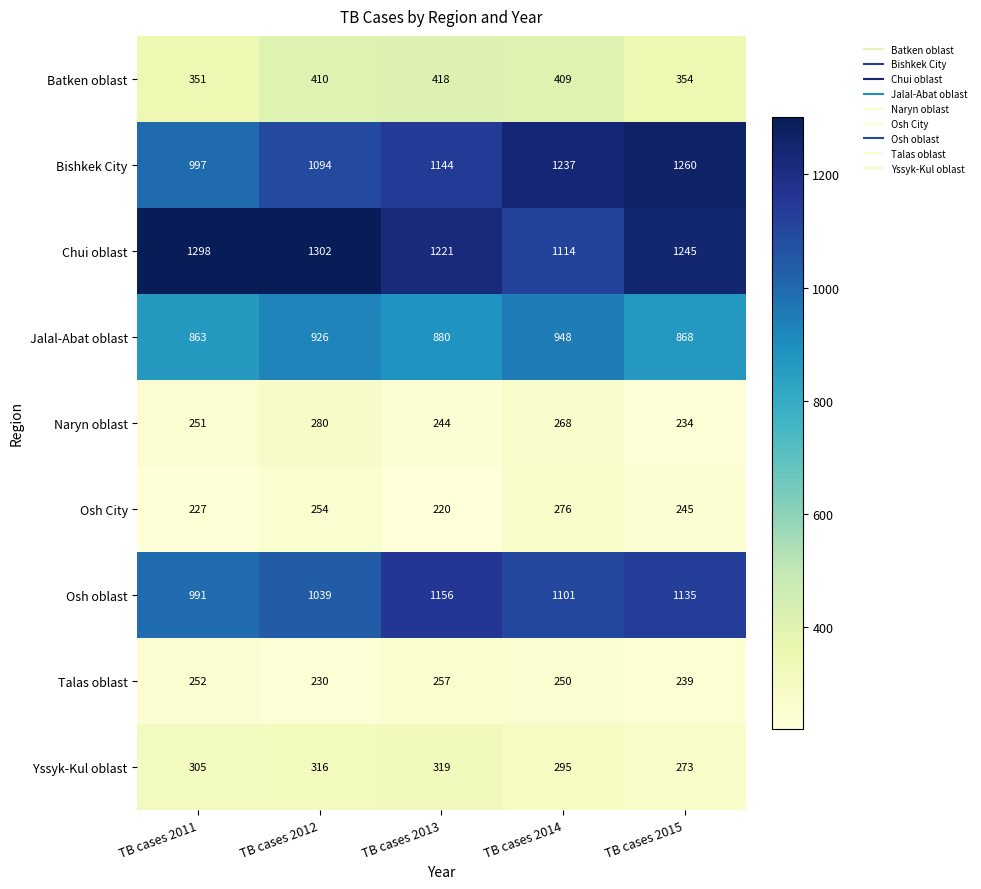

Where does the Talas oblast series first go above 250?

TB cases 2011